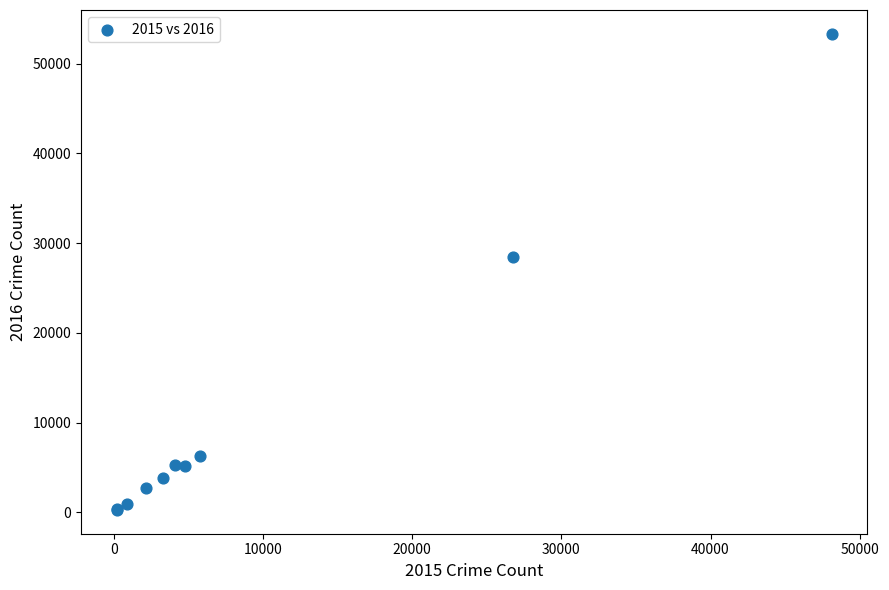

What Y value in the scatter plot is closest to 26798?

28495